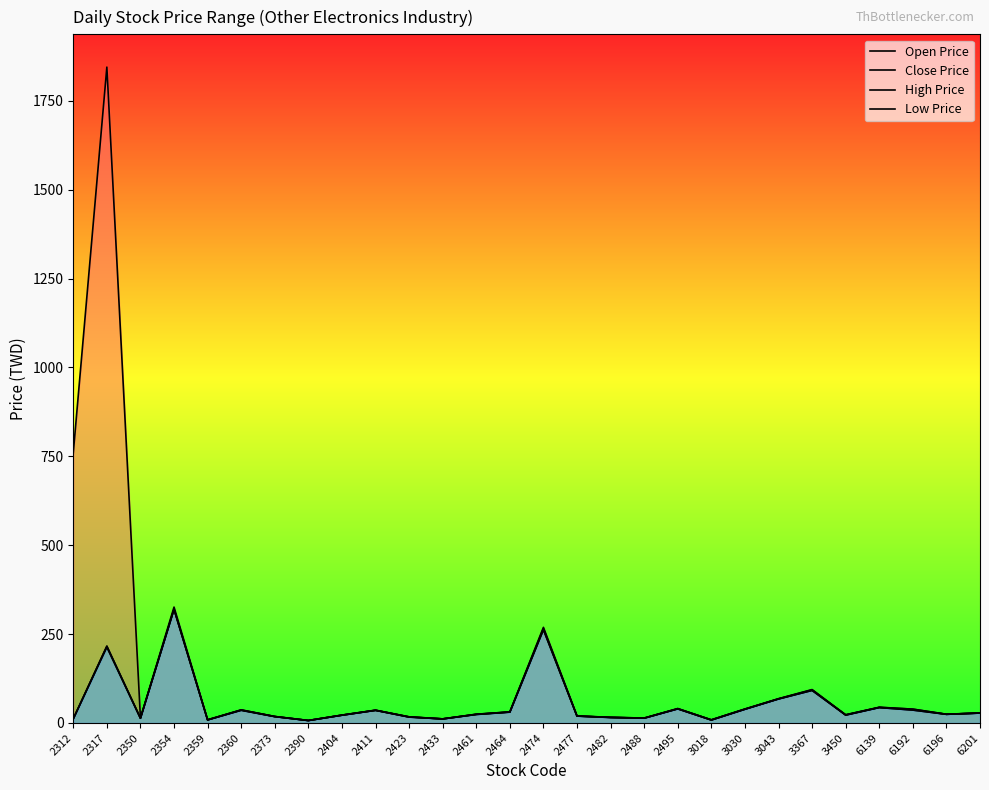

Rank the series at 6196 from lowest to highest value.

Open Price, Close Price, Low Price, High Price